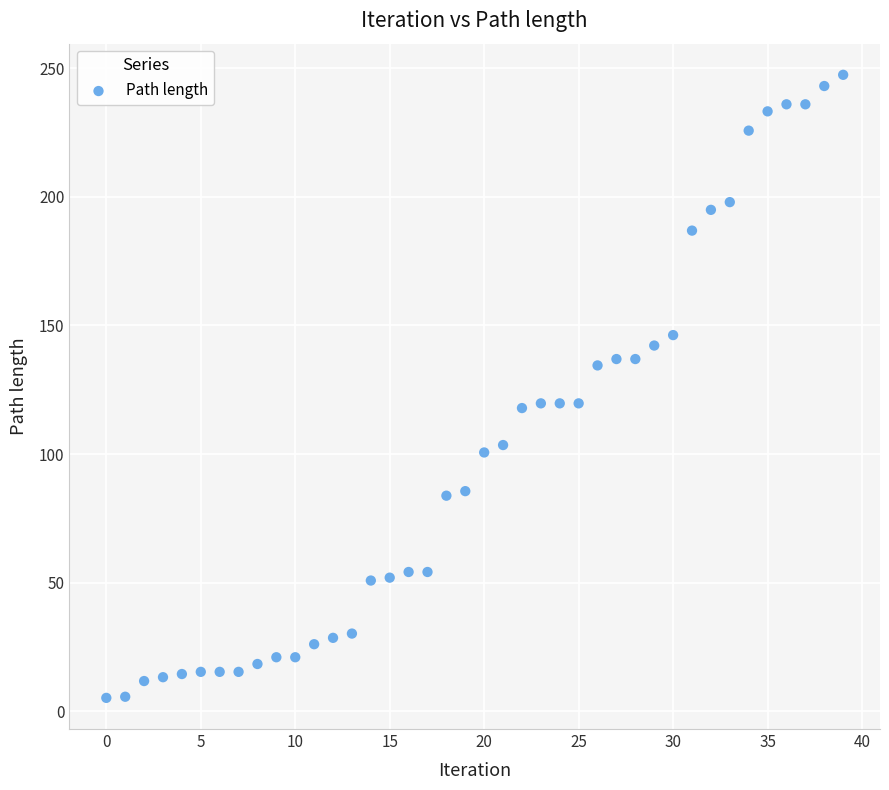

What is the range of Y values (max minus min)?

242.1